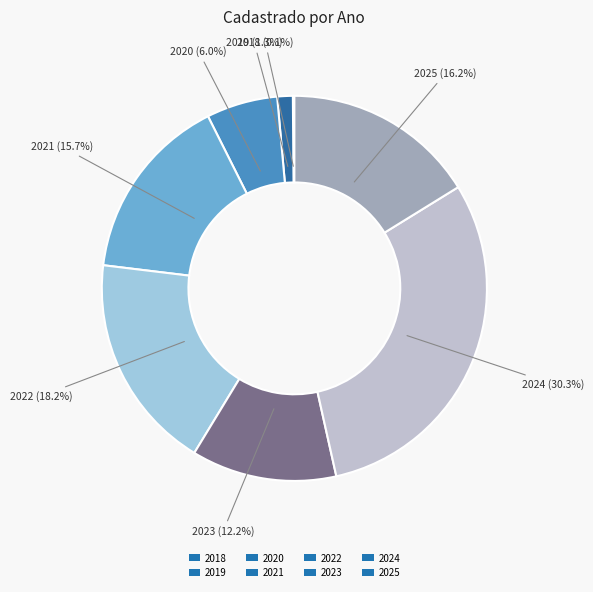

Which has a higher value, 2022 or 2020?

2022